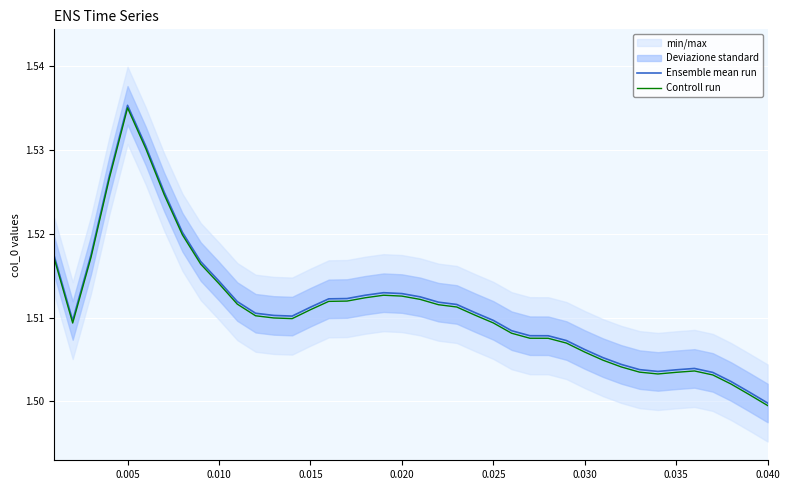

Which series has the largest range (max minus min)?

Ensemble mean run